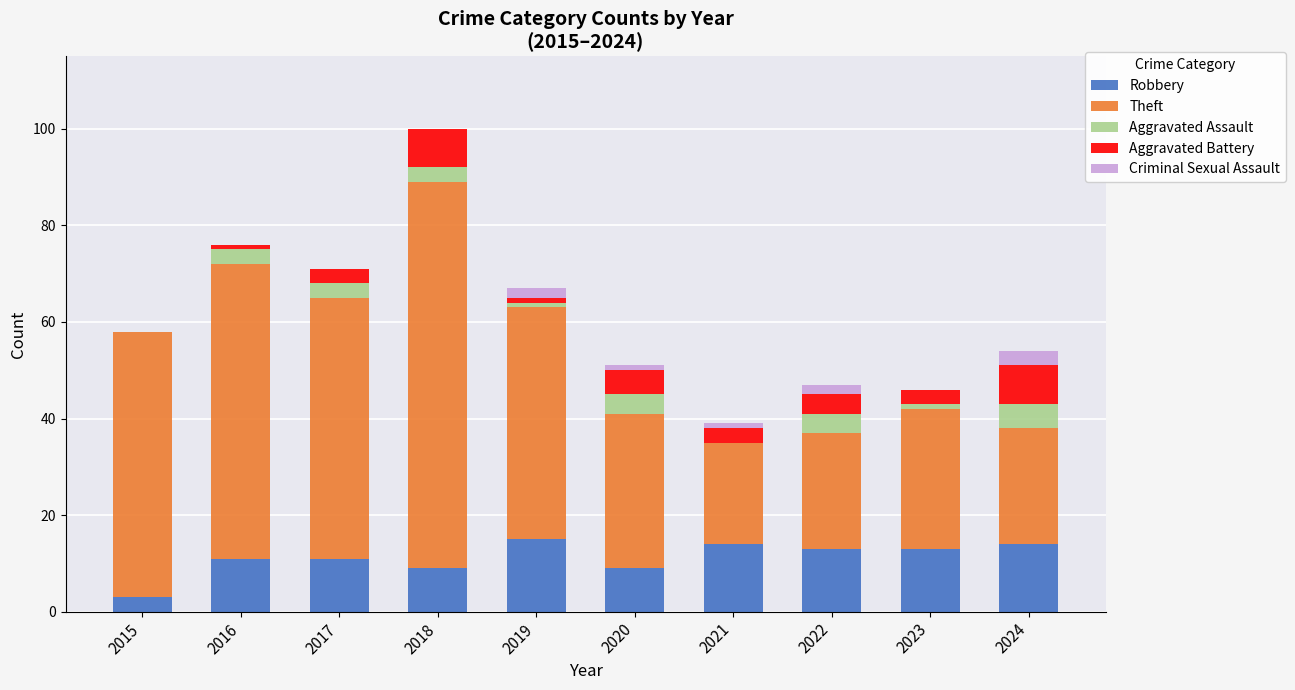

At which category is the sum across all series the highest?

2018